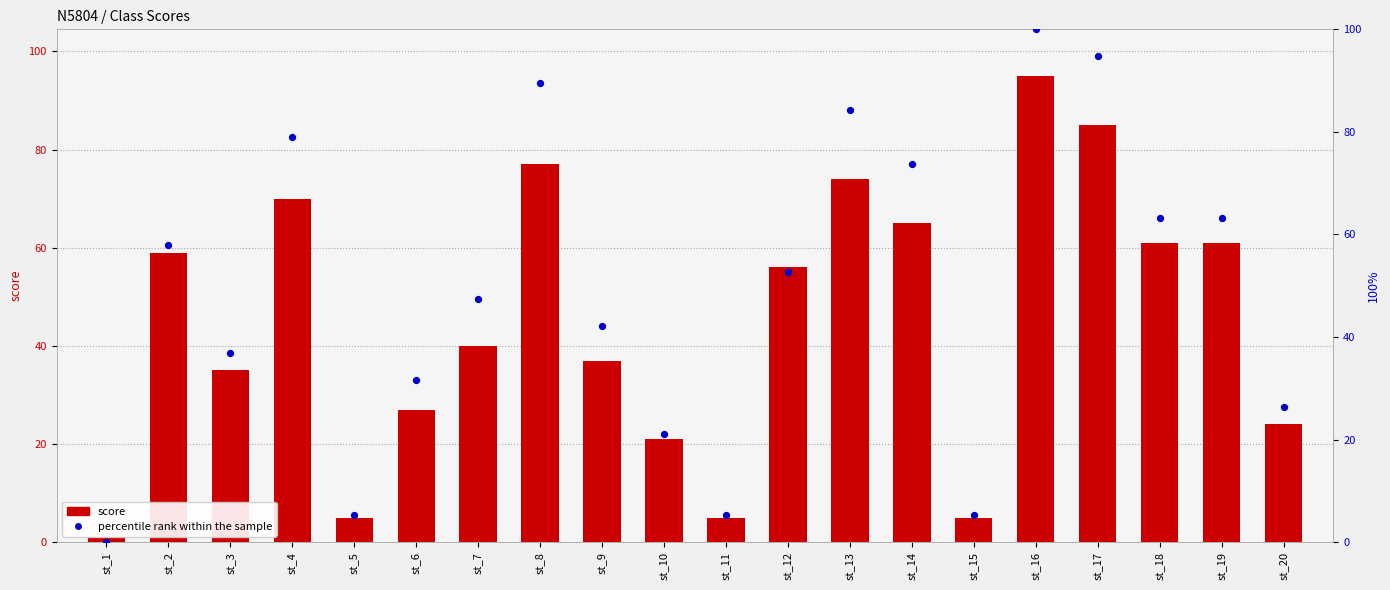

Which series has the largest total across all categories?

percentile rank within the sample